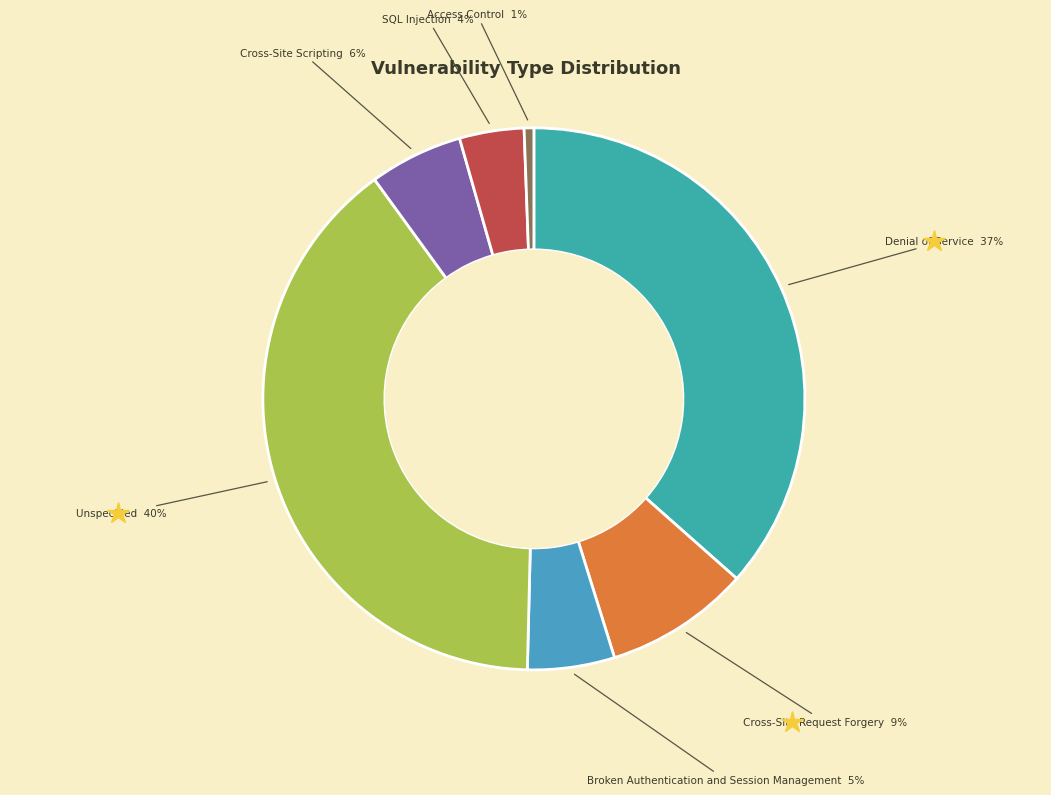

How many segments does this pie chart have?

7